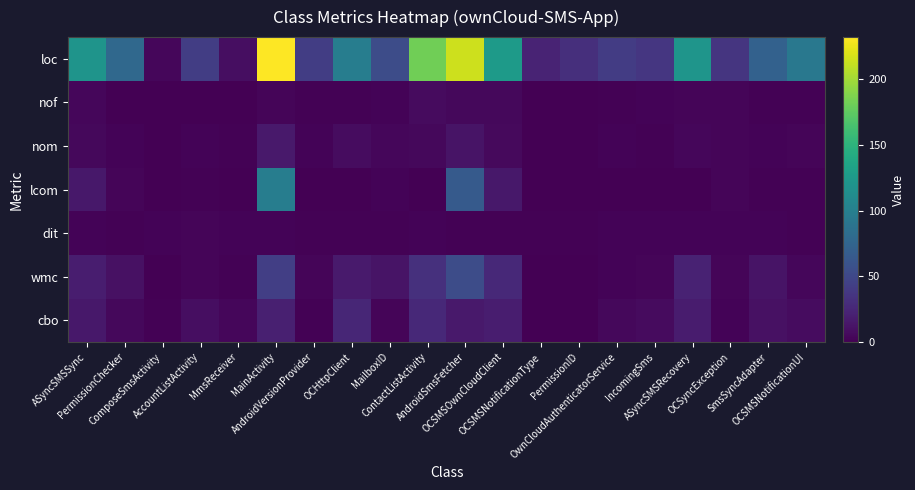

Reading left to right, extract all data points from this chart.

cbo: ASyncSMSSync=15	PermissionChecker=5	ComposeSmsActivity=1	AccountListActivity=9	MmsReceiver=4	MainActivity=20	AndroidVersionProvider=1	OCHttpClient=25	MailboxID=3	ContactListActivity=27	AndroidSmsFetcher=16	OCSMSOwnCloudClient=19	OCSMSNotificationType=0	PermissionID=0	OwnCloudAuthenticatorService=5	IncomingSms=7	ASyncSMSRecovery=18	OCSyncException=2	SmsSyncAdapter=10	OCSMSNotificationUI=8
wmc: ASyncSMSSync=19	PermissionChecker=10	ComposeSmsActivity=0	AccountListActivity=3	MmsReceiver=1	MainActivity=43	AndroidVersionProvider=3	OCHttpClient=17	MailboxID=12	ContactListActivity=32	AndroidSmsFetcher=54	OCSMSOwnCloudClient=27	OCSMSNotificationType=0	PermissionID=0	OwnCloudAuthenticatorService=2	IncomingSms=3	ASyncSMSRecovery=22	OCSyncException=3	SmsSyncAdapter=12	OCSMSNotificationUI=4
dit: ASyncSMSSync=2	PermissionChecker=1	ComposeSmsActivity=2	AccountListActivity=3	MmsReceiver=2	MainActivity=2	AndroidVersionProvider=1	OCHttpClient=1	MailboxID=1	ContactListActivity=2	AndroidSmsFetcher=1	OCSMSOwnCloudClient=1	OCSMSNotificationType=1	PermissionID=1	OwnCloudAuthenticatorService=2	IncomingSms=2	ASyncSMSRecovery=2	OCSyncException=2	SmsSyncAdapter=2	OCSMSNotificationUI=1
lcom: ASyncSMSSync=15	PermissionChecker=3	ComposeSmsActivity=0	AccountListActivity=1	MmsReceiver=0	MainActivity=98	AndroidVersionProvider=0	OCHttpClient=0	MailboxID=2	ContactListActivity=0	AndroidSmsFetcher=66	OCSMSOwnCloudClient=15	OCSMSNotificationType=0	PermissionID=0	OwnCloudAuthenticatorService=0	IncomingSms=0	ASyncSMSRecovery=0	OCSyncException=3	SmsSyncAdapter=1	OCSMSNotificationUI=1
nom: ASyncSMSSync=5	PermissionChecker=2	ComposeSmsActivity=0	AccountListActivity=2	MmsReceiver=1	MainActivity=16	AndroidVersionProvider=2	OCHttpClient=8	MailboxID=4	ContactListActivity=5	AndroidSmsFetcher=12	OCSMSOwnCloudClient=6	OCSMSNotificationType=0	PermissionID=0	OwnCloudAuthenticatorService=2	IncomingSms=1	ASyncSMSRecovery=4	OCSyncException=3	SmsSyncAdapter=2	OCSMSNotificationUI=3
nof: ASyncSMSSync=4	PermissionChecker=0	ComposeSmsActivity=0	AccountListActivity=0	MmsReceiver=0	MainActivity=3	AndroidVersionProvider=1	OCHttpClient=1	MailboxID=2	ContactListActivity=7	AndroidSmsFetcher=5	OCSMSOwnCloudClient=5	OCSMSNotificationType=0	PermissionID=0	OwnCloudAuthenticatorService=1	IncomingSms=2	ASyncSMSRecovery=3	OCSyncException=3	SmsSyncAdapter=1	OCSMSNotificationUI=1
loc: ASyncSMSSync=120	PermissionChecker=78	ComposeSmsActivity=4	AccountListActivity=42	MmsReceiver=9	MainActivity=232	AndroidVersionProvider=42	OCHttpClient=98	MailboxID=54	ContactListActivity=182	AndroidSmsFetcher=214	OCSMSOwnCloudClient=126	OCSMSNotificationType=23	PermissionID=31	OwnCloudAuthenticatorService=41	IncomingSms=37	ASyncSMSRecovery=121	OCSyncException=36	SmsSyncAdapter=72	OCSMSNotificationUI=93